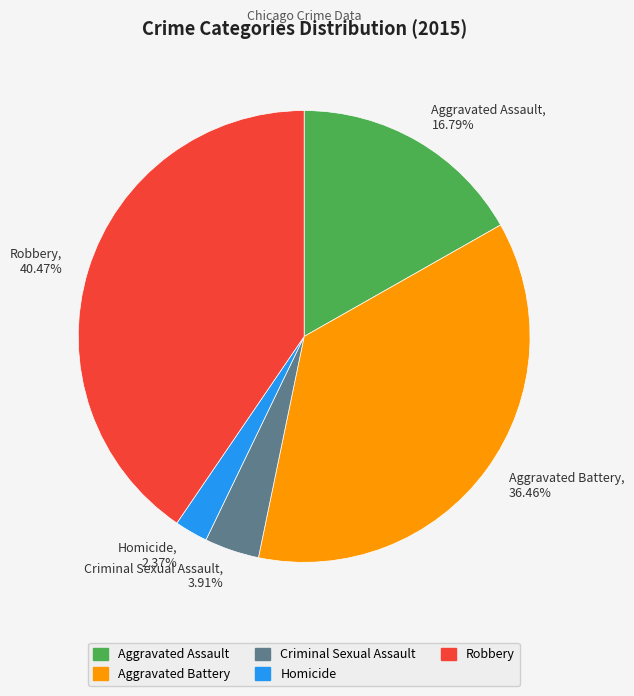

Which has a higher value, Homicide or Aggravated Battery?

Aggravated Battery